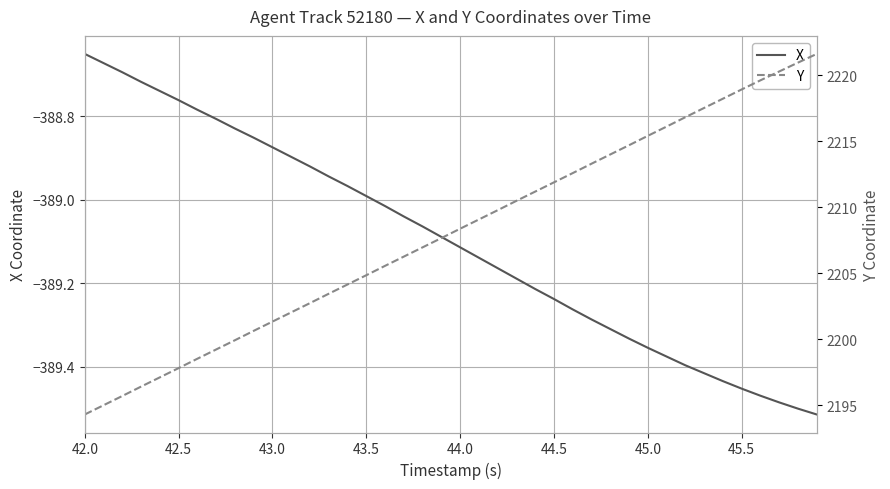

What is the average value of the Y series?

2208.0